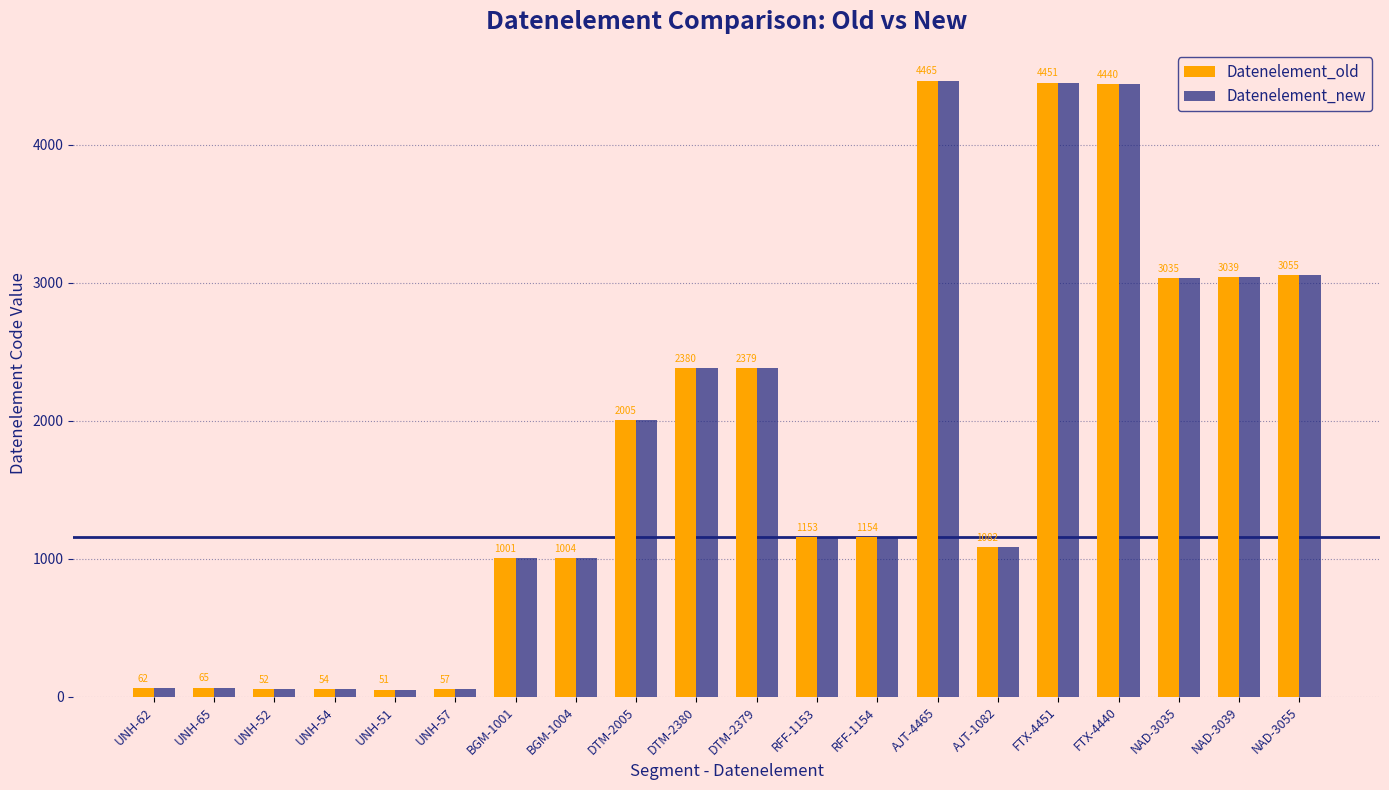

Does the chart contain any negative values?

No